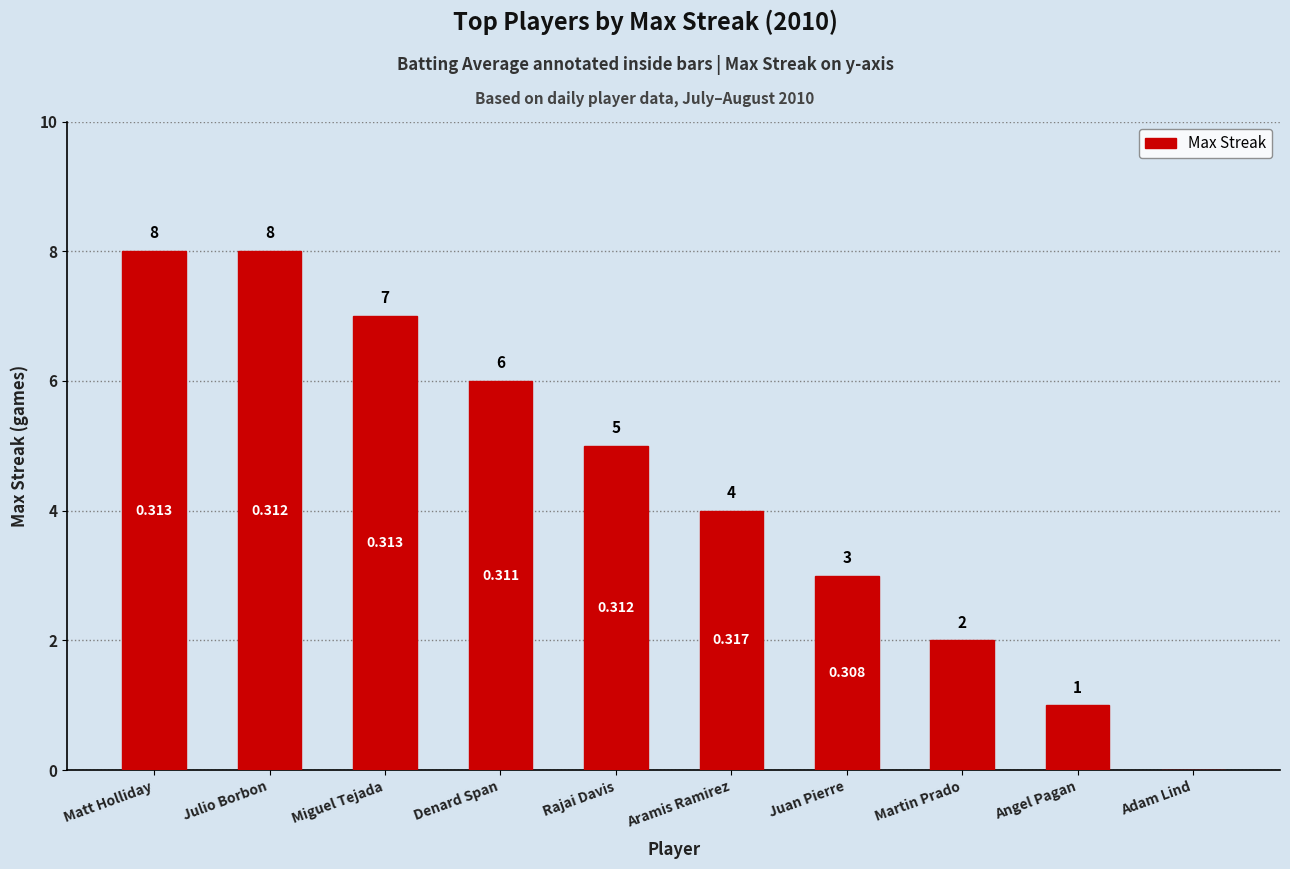

How many positive values are there?

9